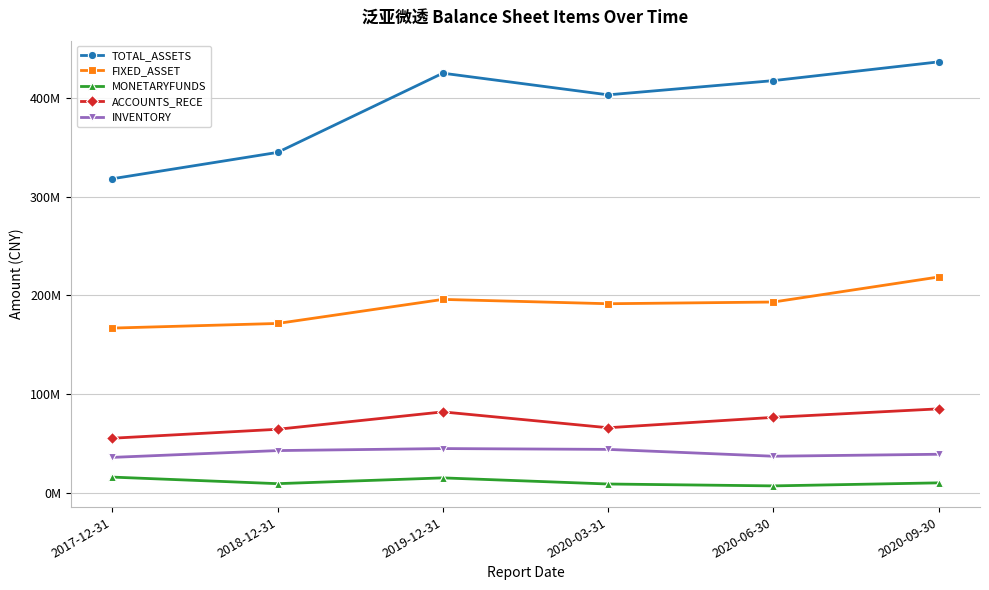

Does the chart have visible grid lines?

Yes